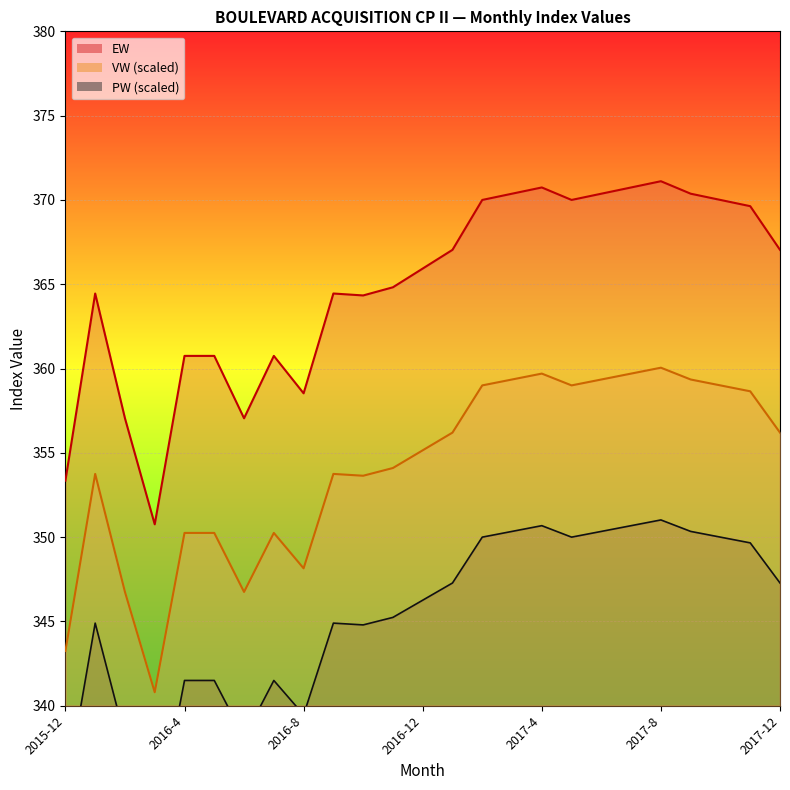

What is the difference between the highest and lowest values at 2017-8?

20.1